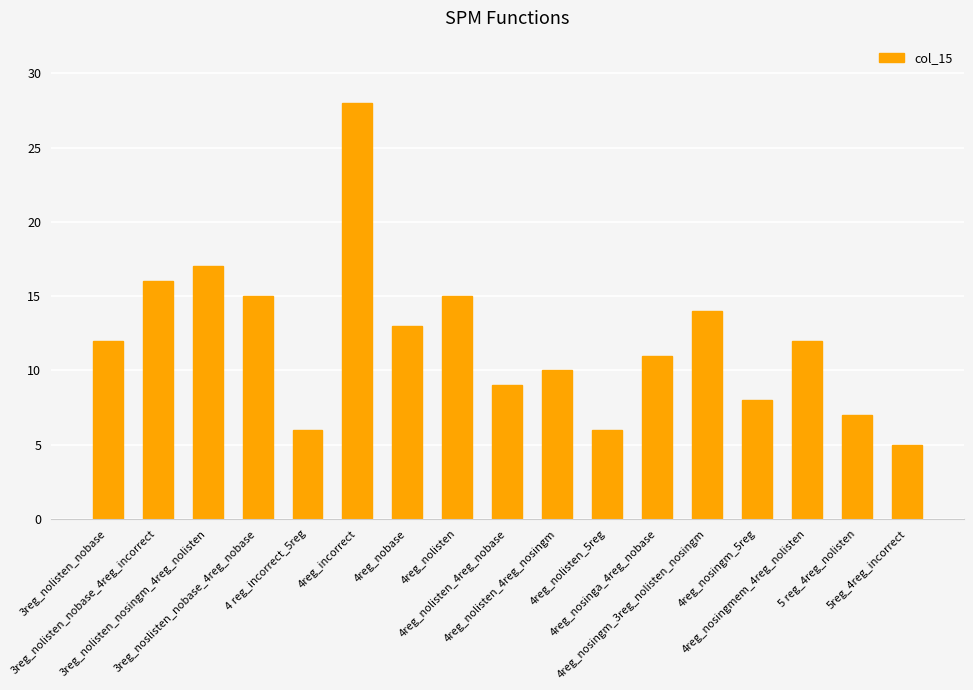

Approximately how many times larger is the value at 3reg_nolisten_nosingm_4reg_nolisten compared to 4reg_nolisten_5reg?

2.8